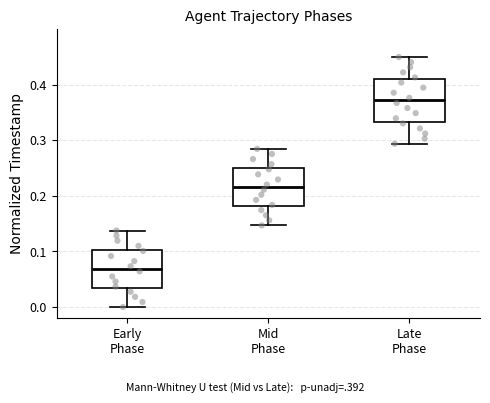

Where does the median line of the box for Mid Phase sit on the y-axis? The values are not printed on the chart, so give them approximately, as read against the axis.

0.22